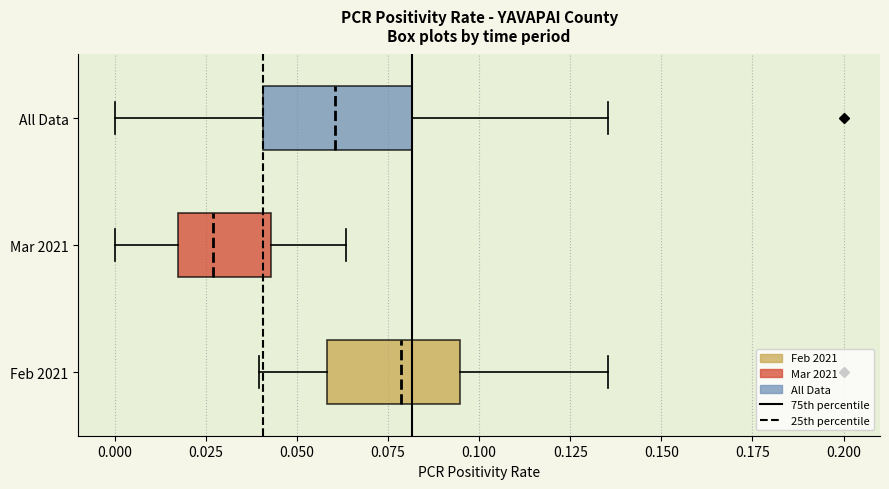

Reading bottom to top, transcribe this box plot: for each box, give where its median line is, the range the box spans, and where its two whiskers end, as read against the x-axis. The values are not printed on the chart, so give them approximately, as read against the axis.

Feb 2021: median 0.080, box 0.060 to 0.095, whiskers 0.040 to 0.135
Mar 2021: median 0.025, box 0.015 to 0.045, whiskers 0.000 to 0.065
All Data: median 0.060, box 0.040 to 0.080, whiskers 0.000 to 0.135